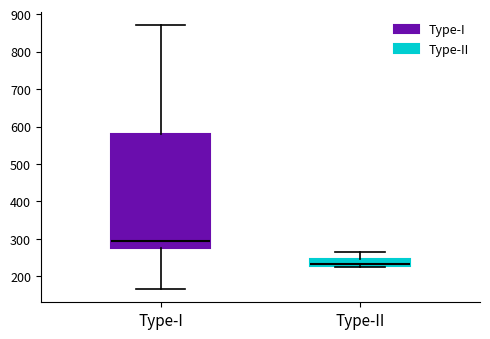

Which box is the tallest, from its lower edge to its upper edge?

Type-I